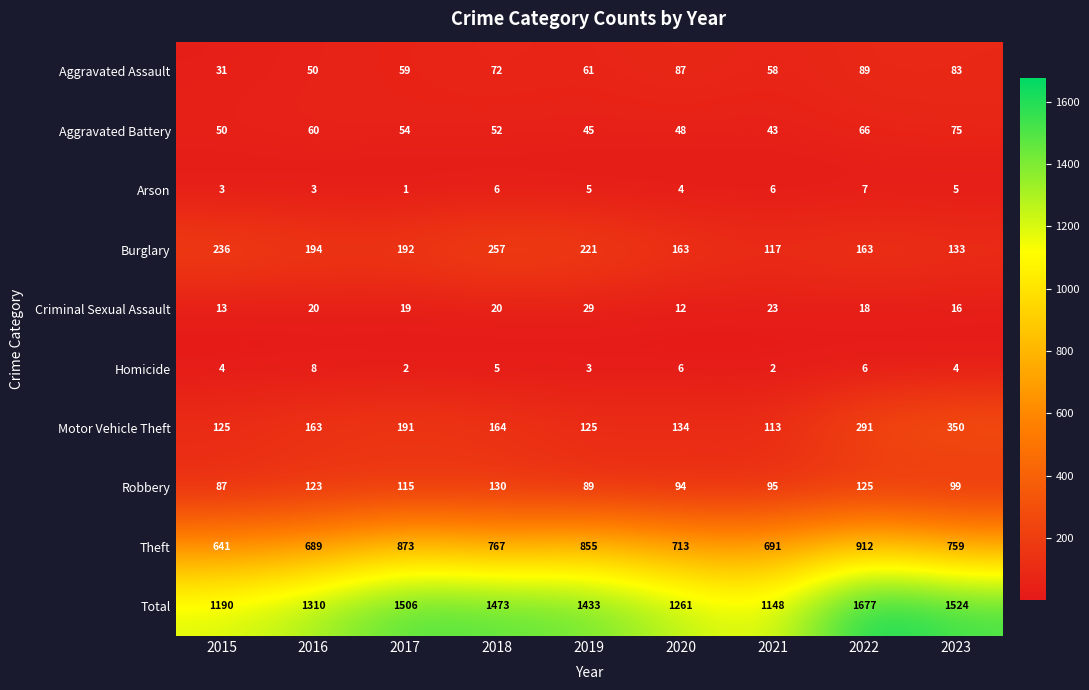

Which has a higher value, 2016 or 2017?

2017